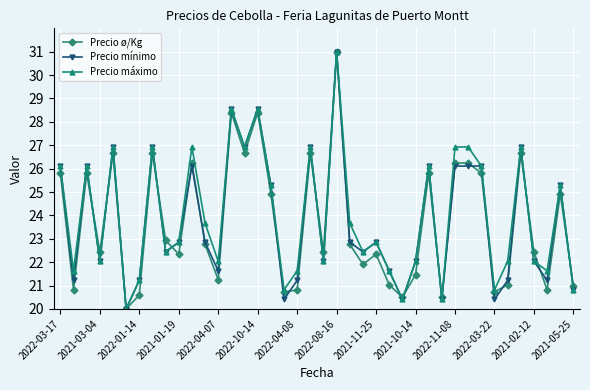

How many lines are shown in the chart?

3